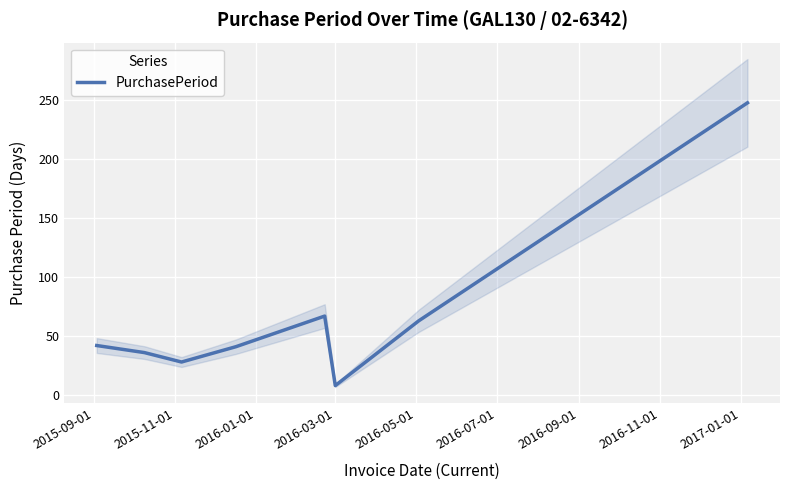

What is the highest value of the PurchasePeriod series?

248